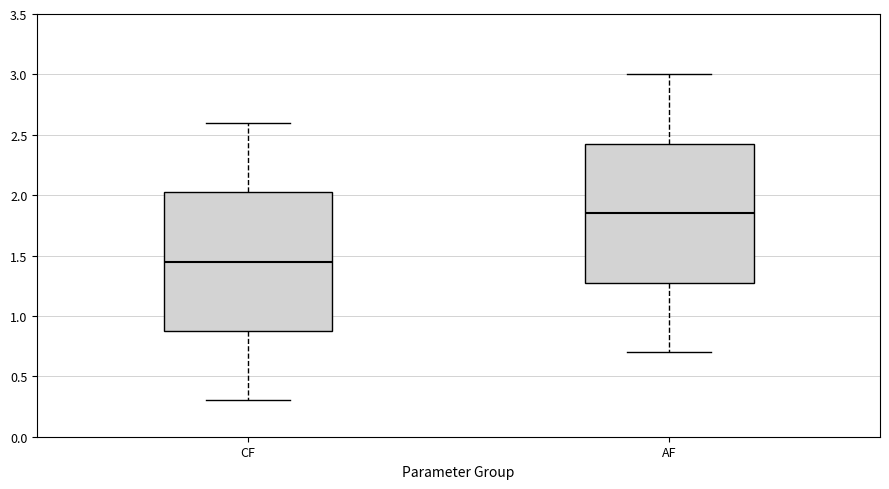

Where does the lower whisker of the box for CF end on the y-axis? The values are not printed on the chart, so give them approximately, as read against the axis.

0.30